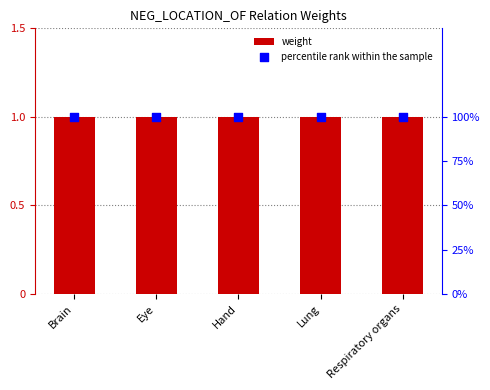

Which series has the largest Y range (max minus min)?

weight